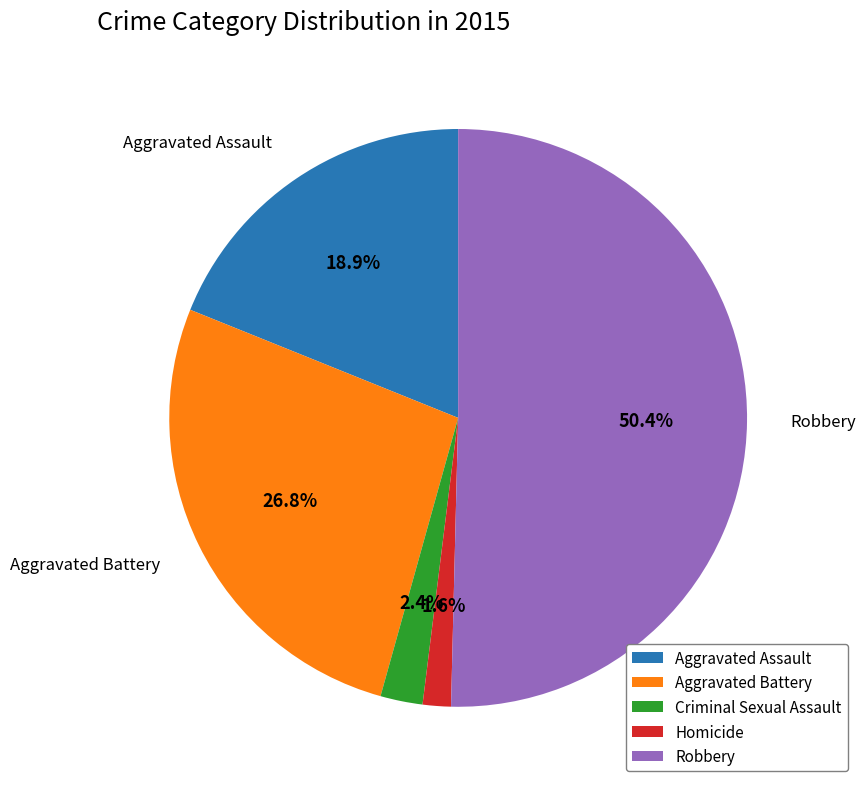

How many slices are in this pie chart?

5